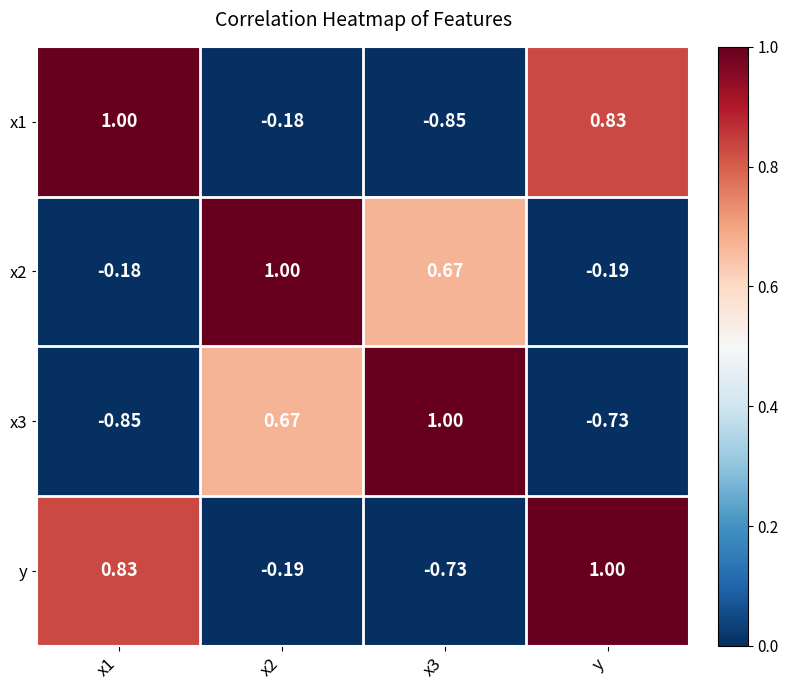

How many data points in x1 are less than 0?

2